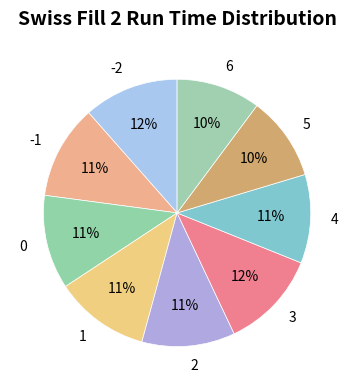

The -2 slice represents 25% of the pie. True or false?

False